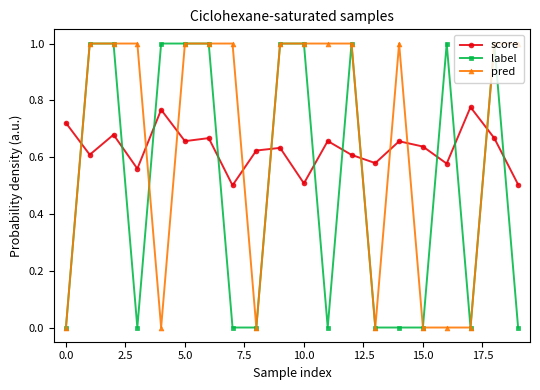

What is the highest value of the pred series?

1.0